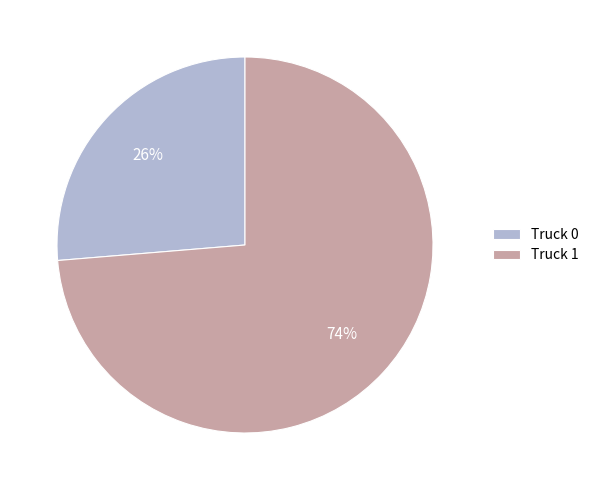

Is there a majority slice in this chart?

Yes